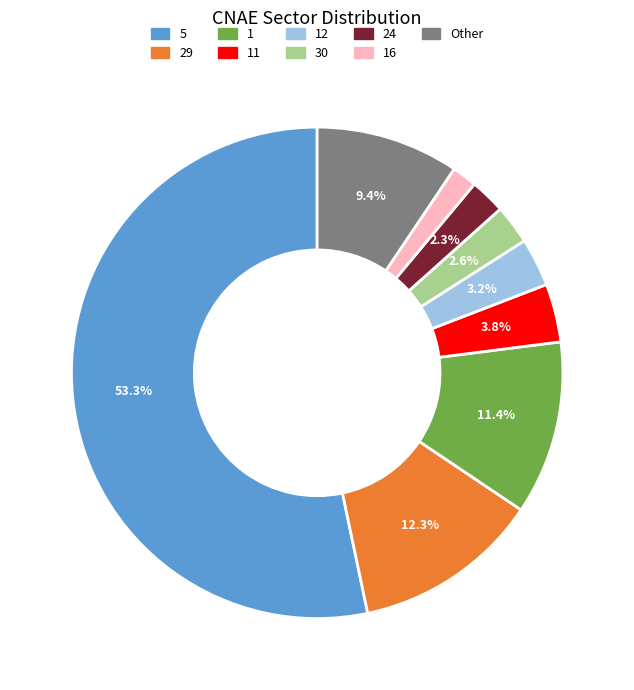

How many slices are in this pie chart?

9